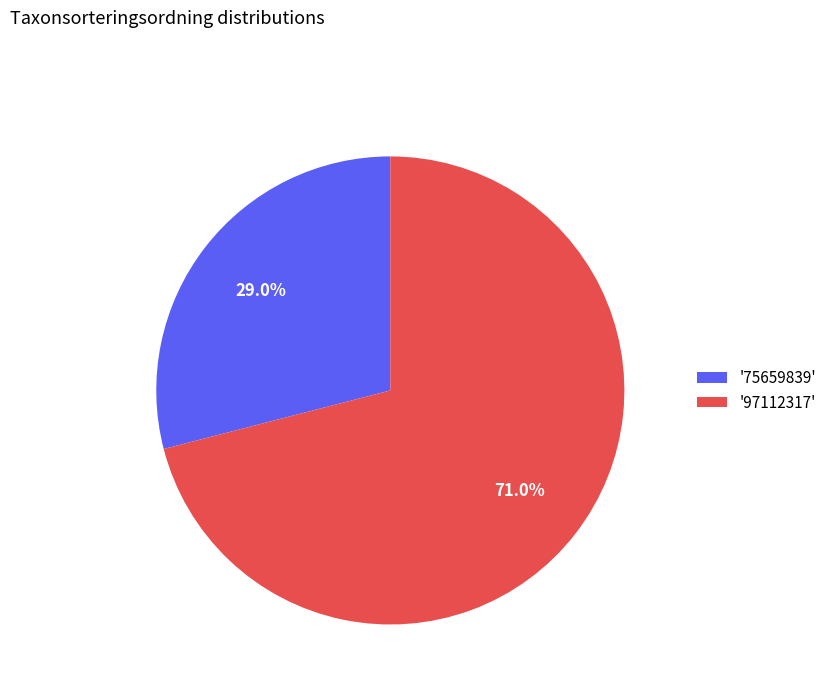

Which category has the smallest portion of the pie?

'75659839'